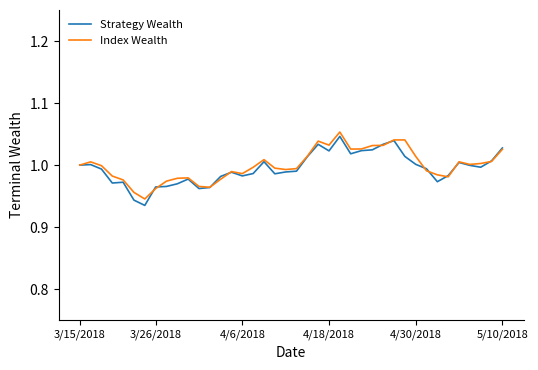

Which series has the largest range (max minus min)?

Strategy Wealth